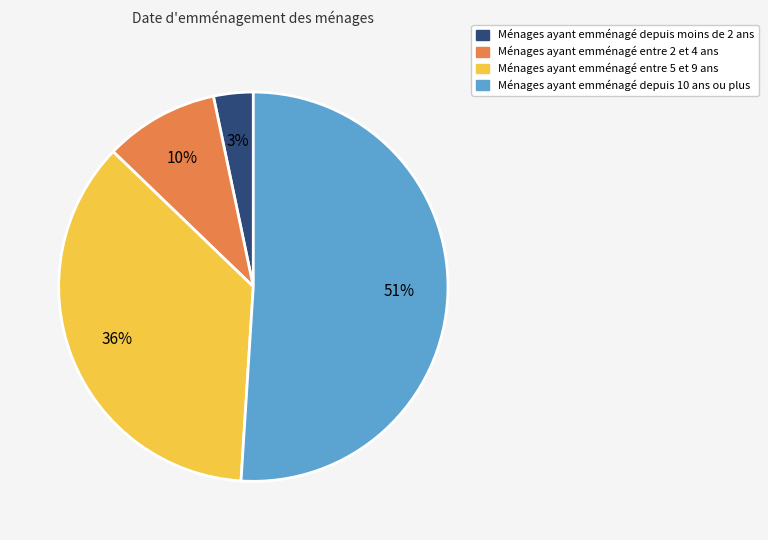

To the nearest percent, what is the average slice percentage?

25%